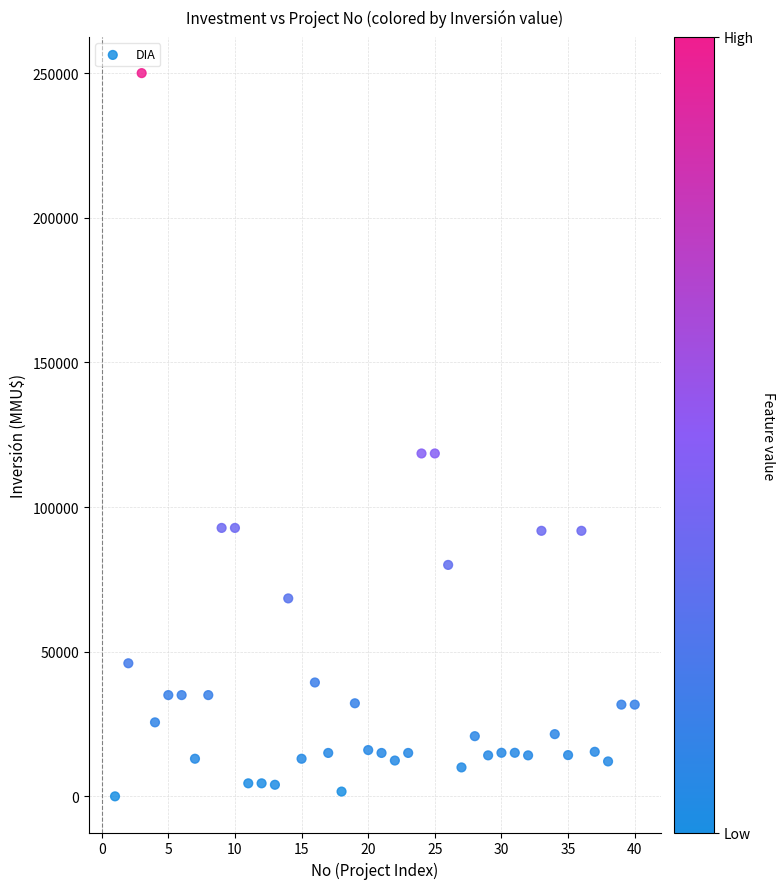

What is the range of X values (max minus min)?

39